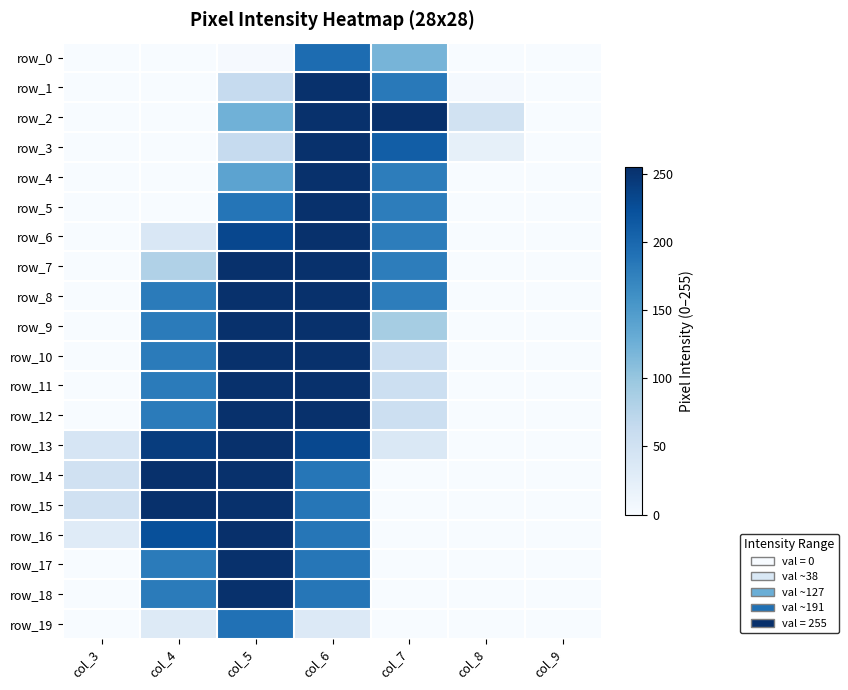

How many values in the row_18 series exceed 0?

3